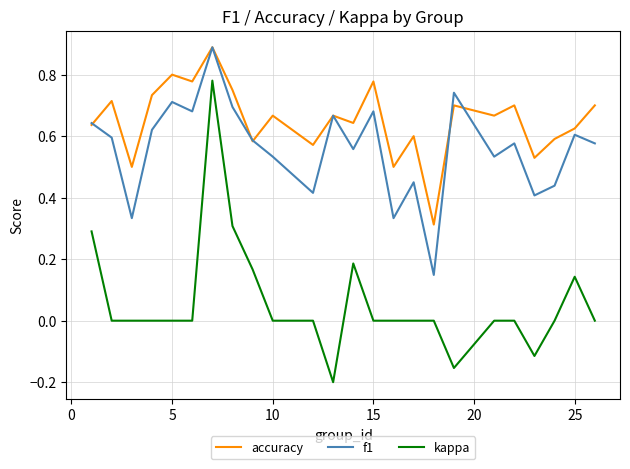

True or false: accuracy and kappa cross at least once.

False